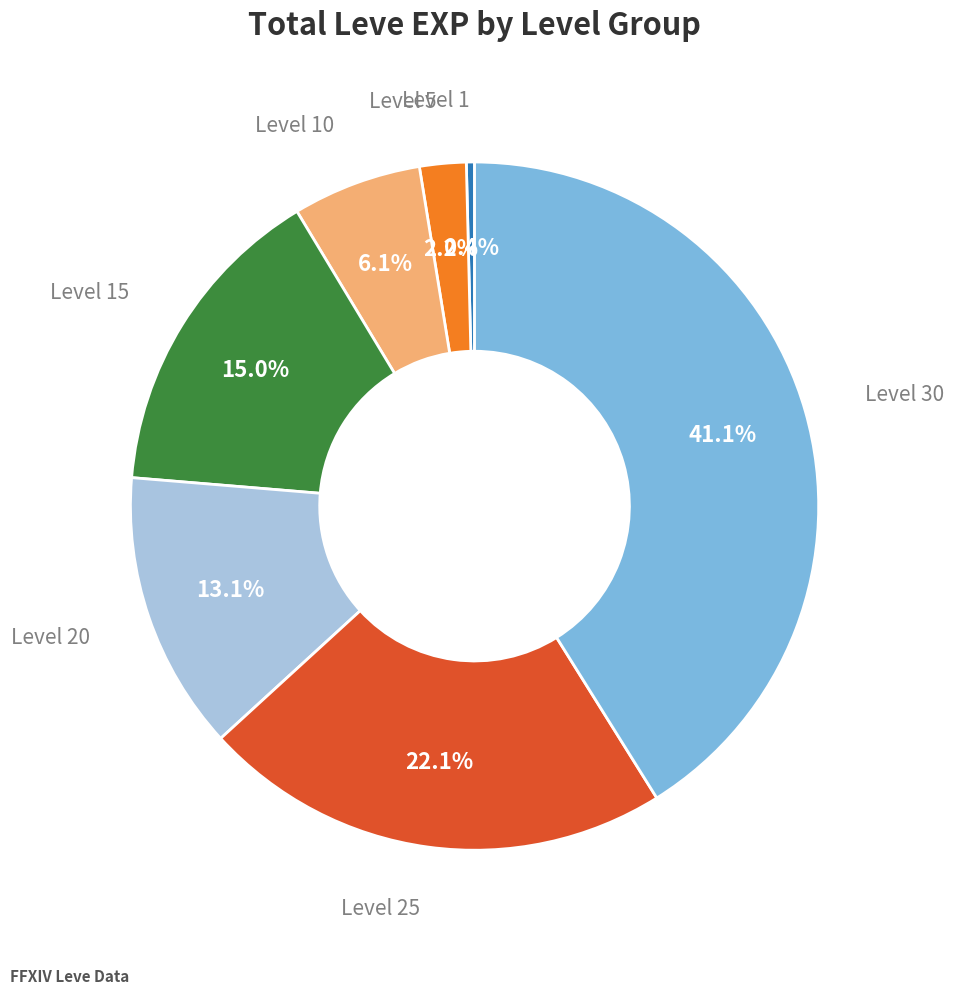

Is there any slice that represents more than half of the pie?

No